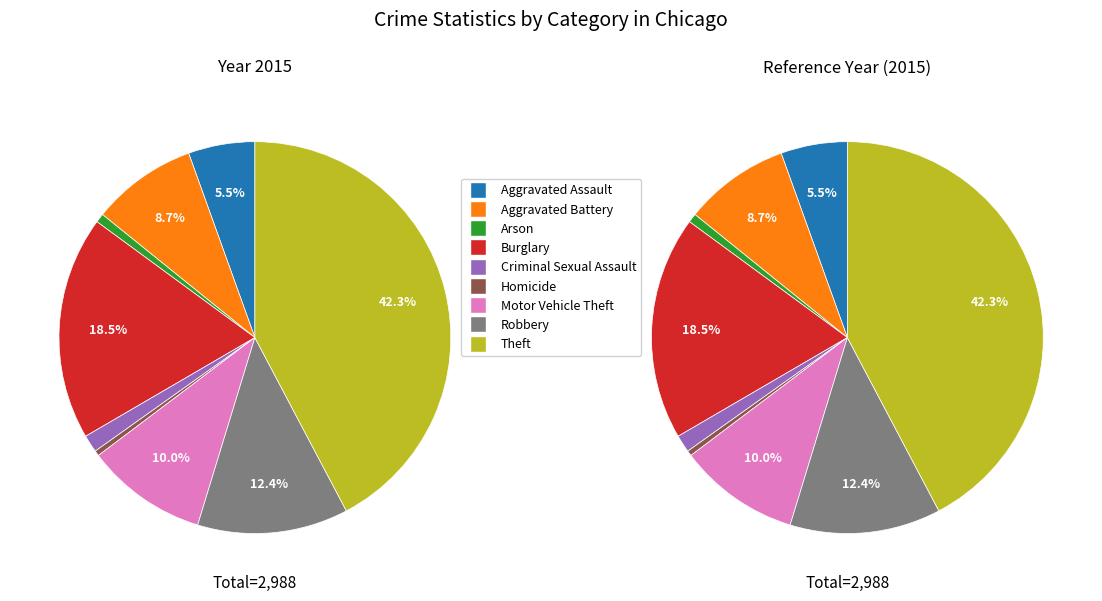

Which category has the biggest portion of the pie?

Theft